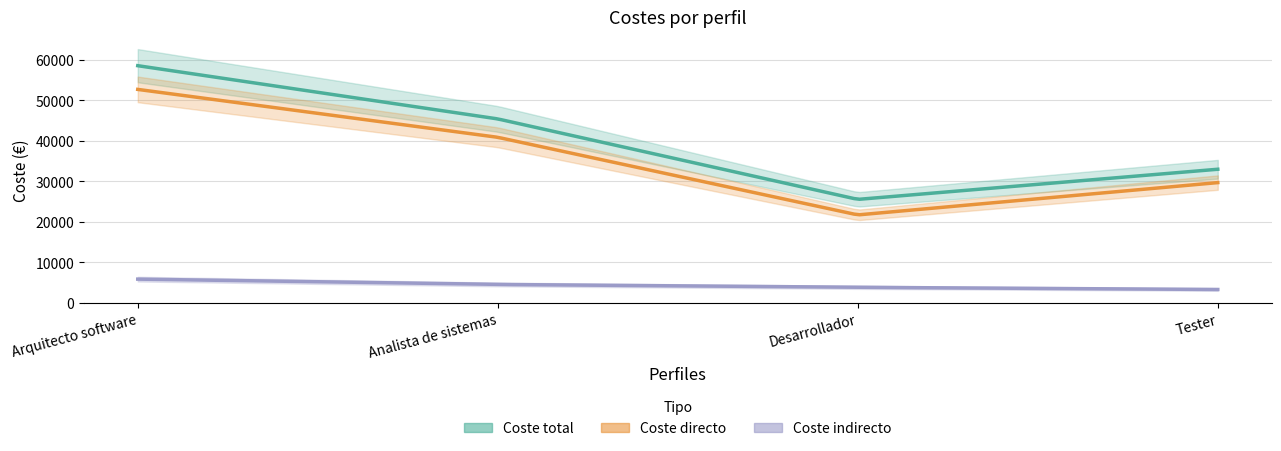

How many categories are shown in the chart?

4